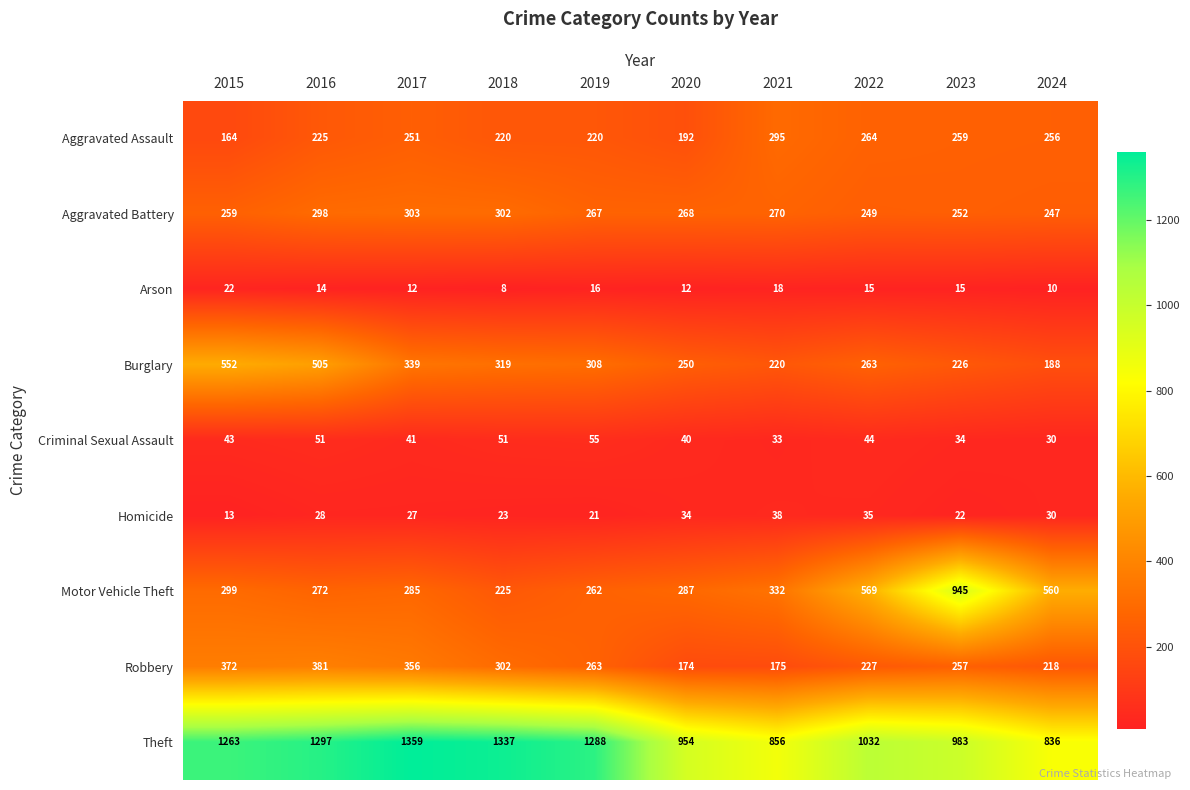

What is the minimum value shown in the chart?

8